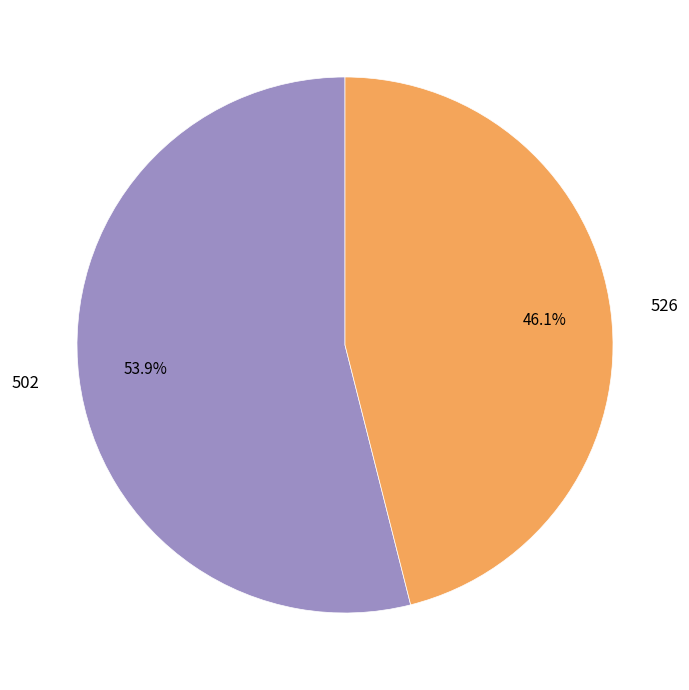

To the nearest percent, what is the difference between the 502 and 526 slice percentages?

8%